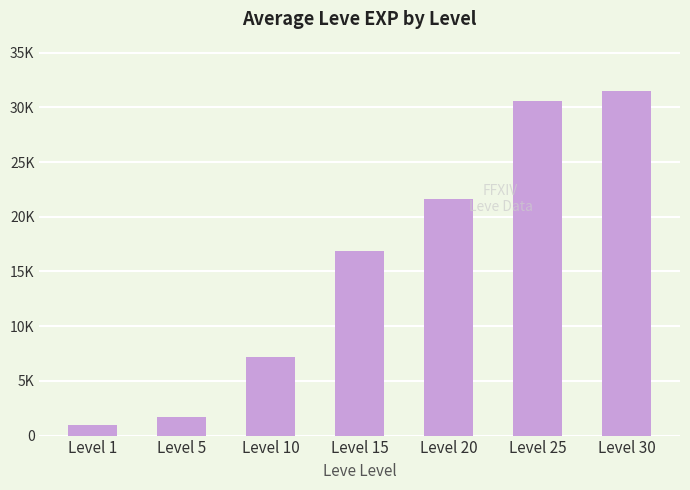

What is the value of the 1st bar from the left?

944